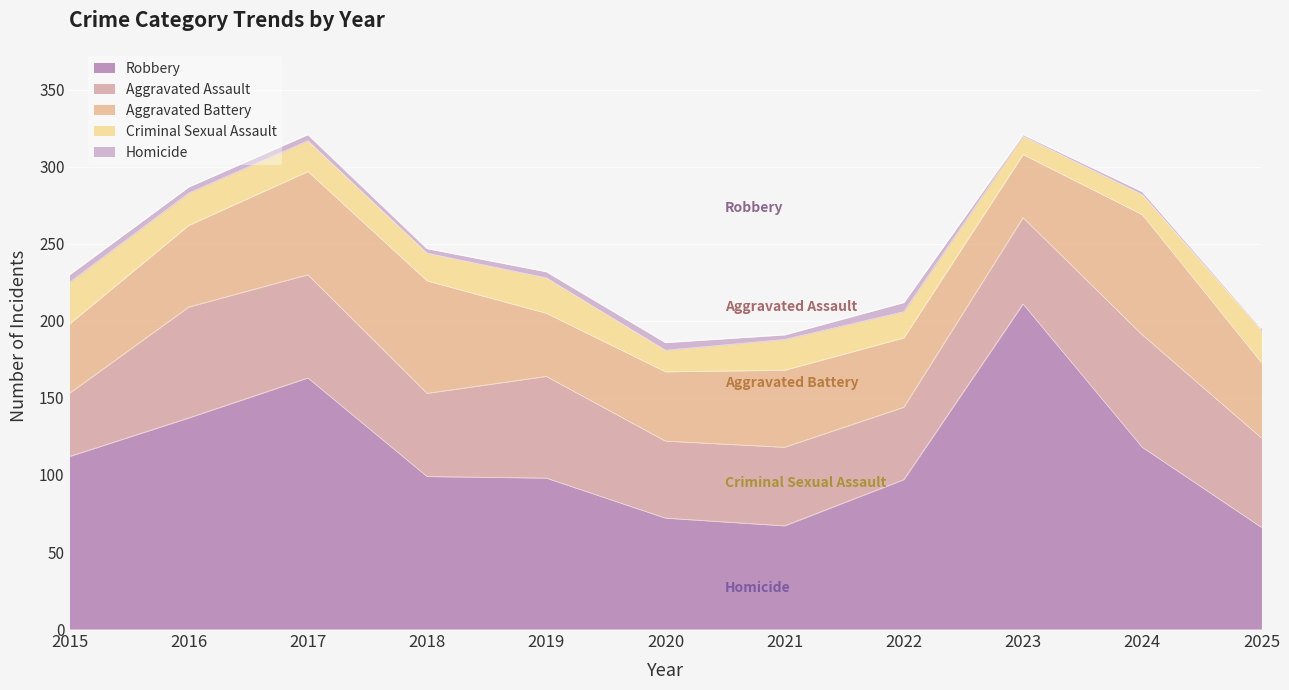

Reading left to right, list all the values displayed in this chart.

Aggravated Assault: 41	72	67	54	66	50	51	47	56	73	58
Aggravated Battery: 45	53	67	73	41	45	50	45	41	78	49
Criminal Sexual Assault: 27	21	20	18	23	14	20	17	12	13	21
Robbery: 112	137	163	99	98	72	67	97	211	118	66
Homicide: 5	4	4	3	4	5	3	6	1	2	1